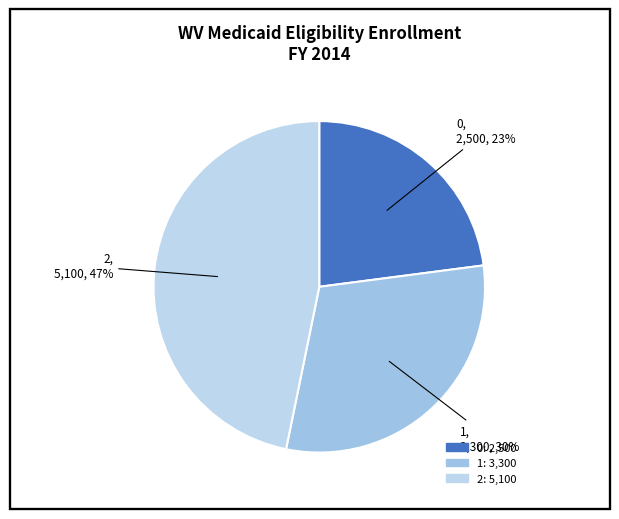

Between 2 and 1, which is larger?

2